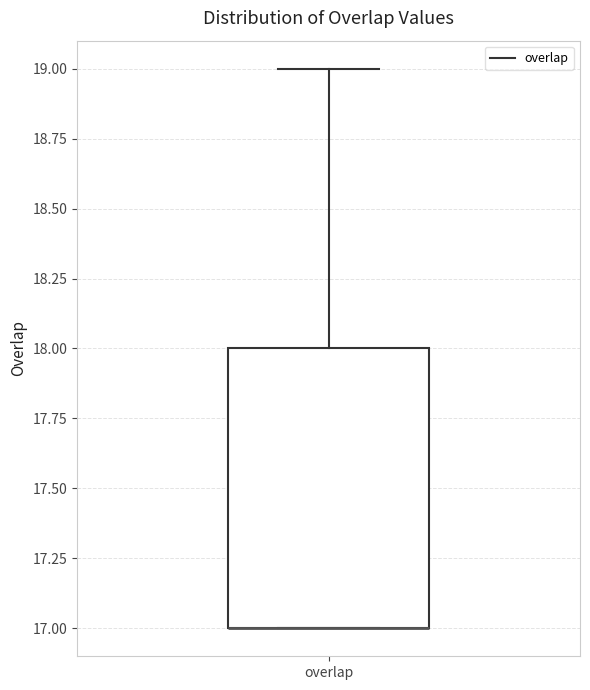

Where does the upper whisker of the box for overlap end on the y-axis? The values are not printed on the chart, so give them approximately, as read against the axis.

19